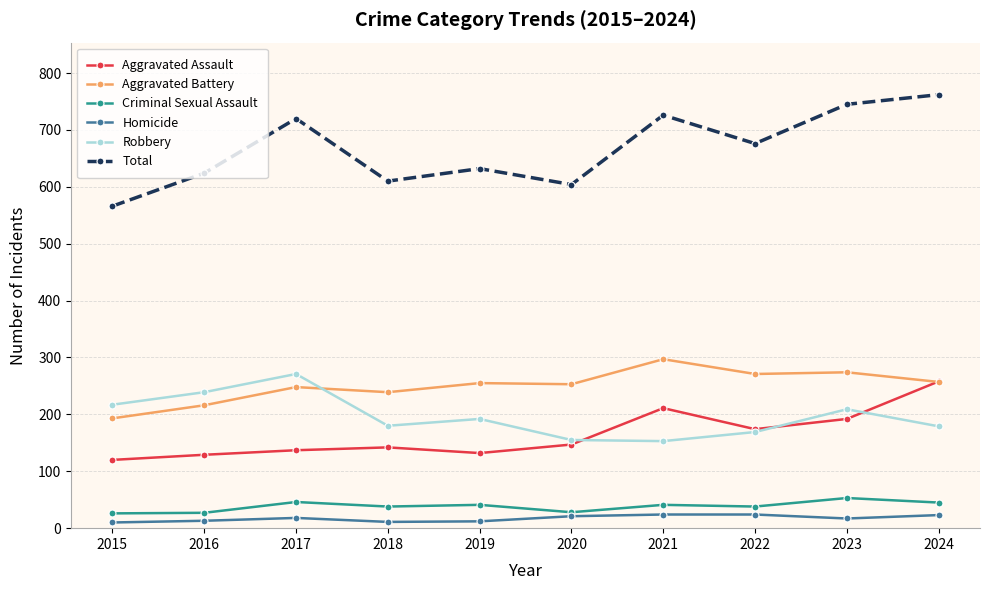

How many lines are shown in the chart?

6